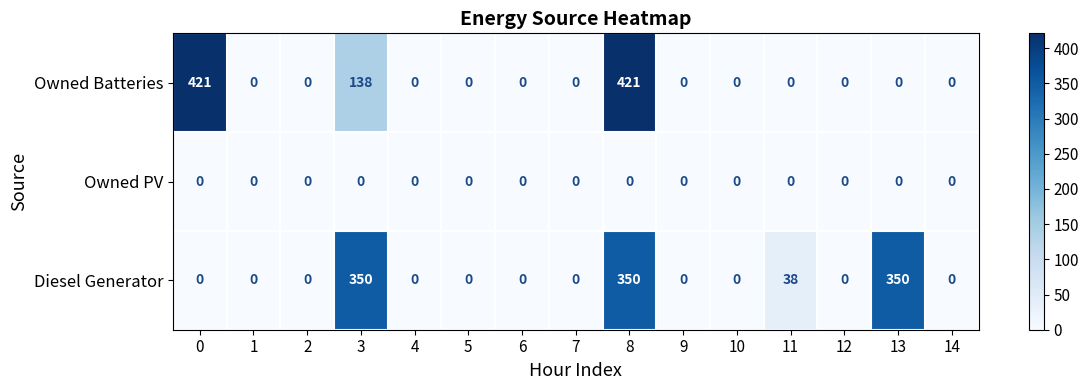

Which series has the widest spread of values?

Owned Batteries